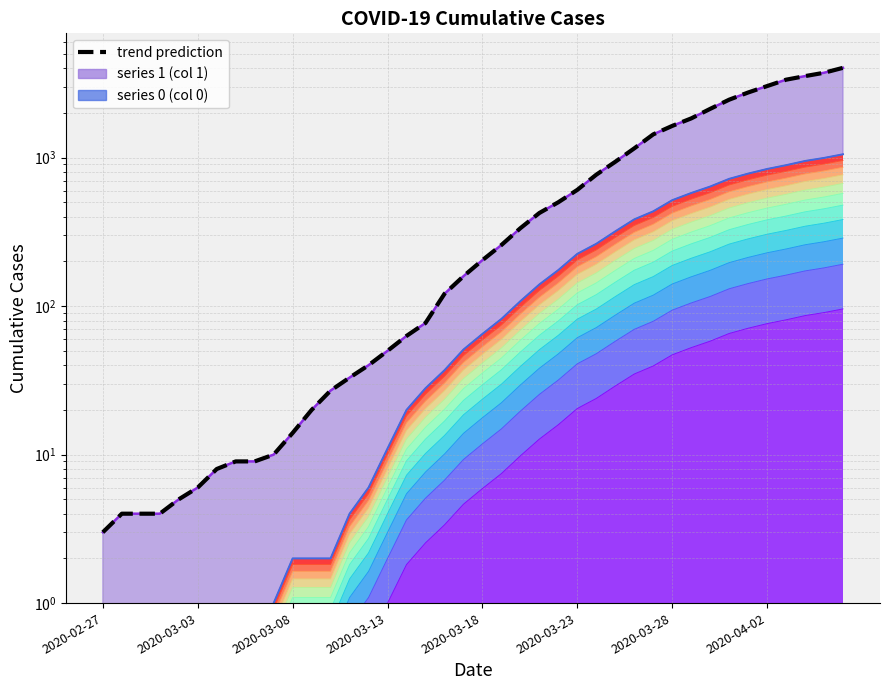

At how many categories does at least one series exceed 607?

14